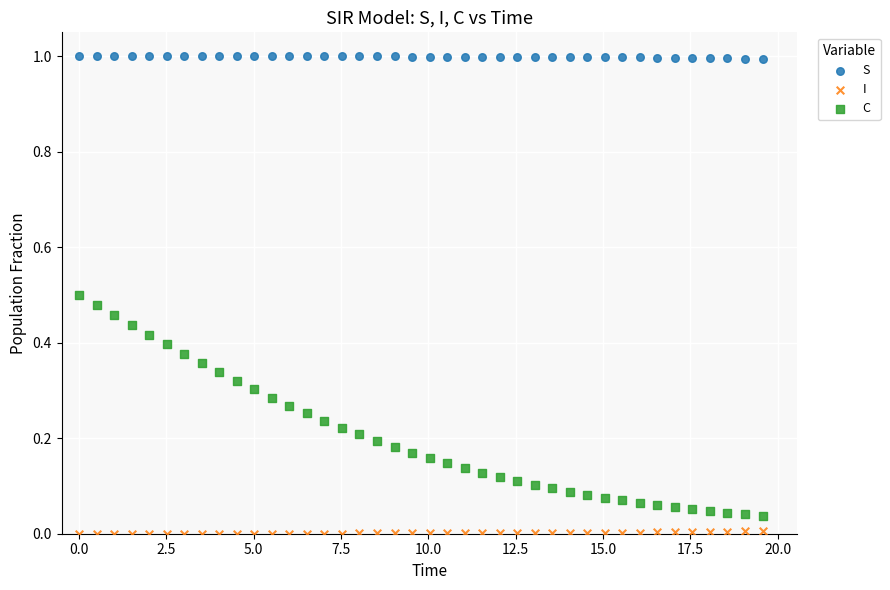

Across all data points, what is the range of X values (max minus min)?

19.6